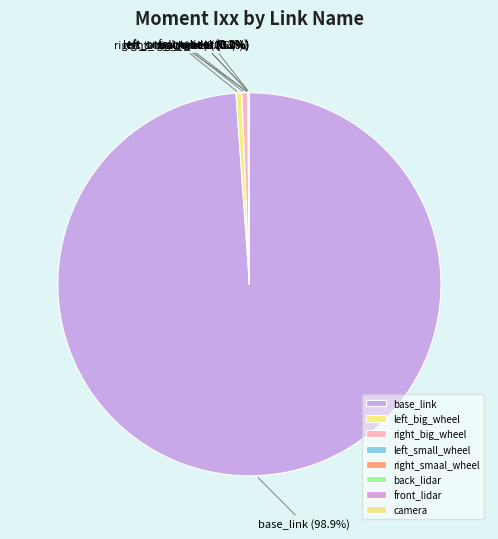

Which slice represents more than half of the pie?

base_link